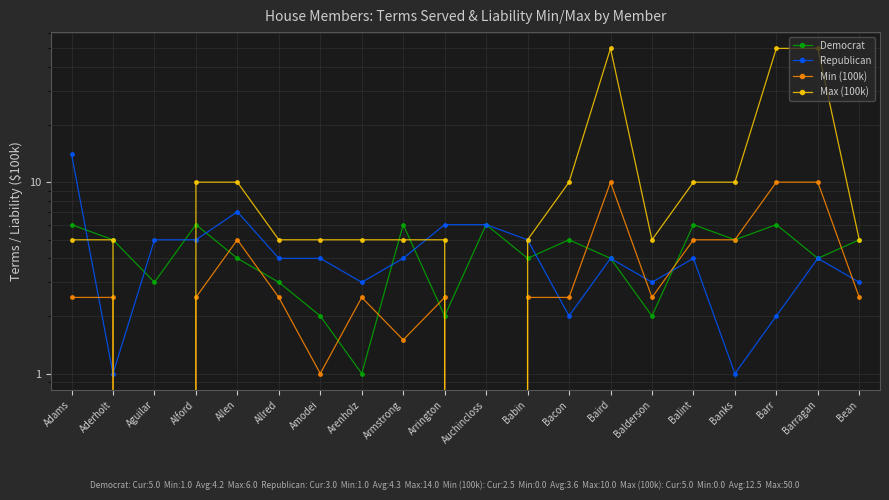

What is the average value of the Republican series?

4.3